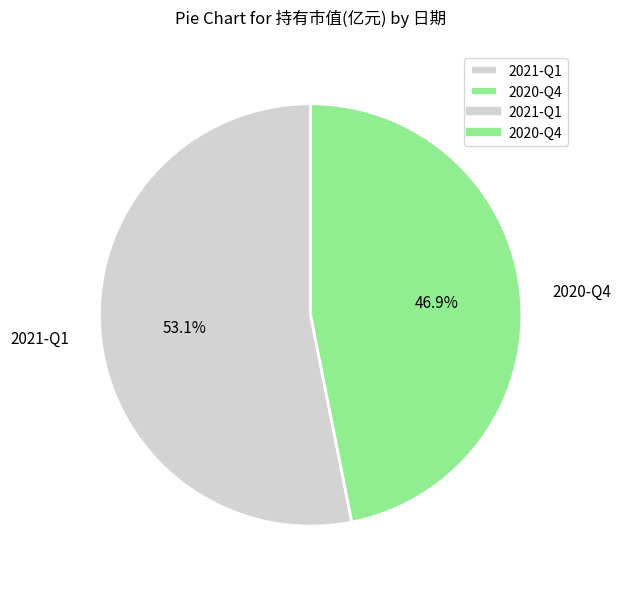

Between 2020-Q4 and 2021-Q1, which is larger?

2021-Q1